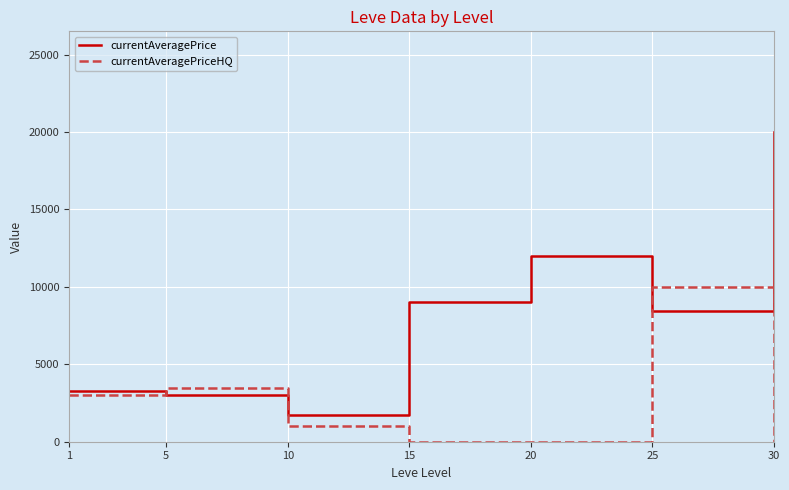

At which label does currentAveragePriceHQ first exceed 1000?

1